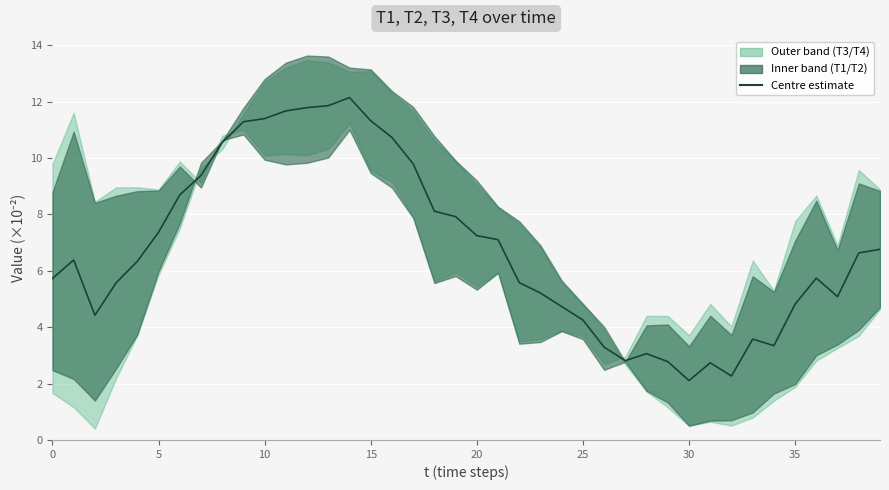

How many data points are less than 6?

19